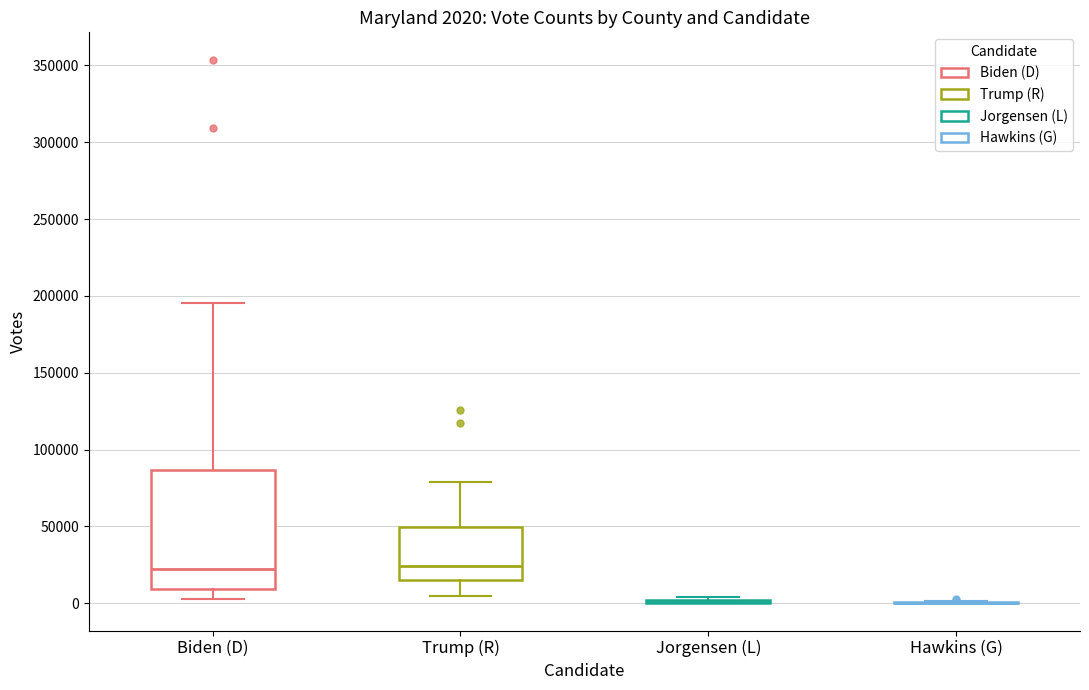

Comparing the boxes themselves (not the whiskers), which one is the tallest?

Biden (D)